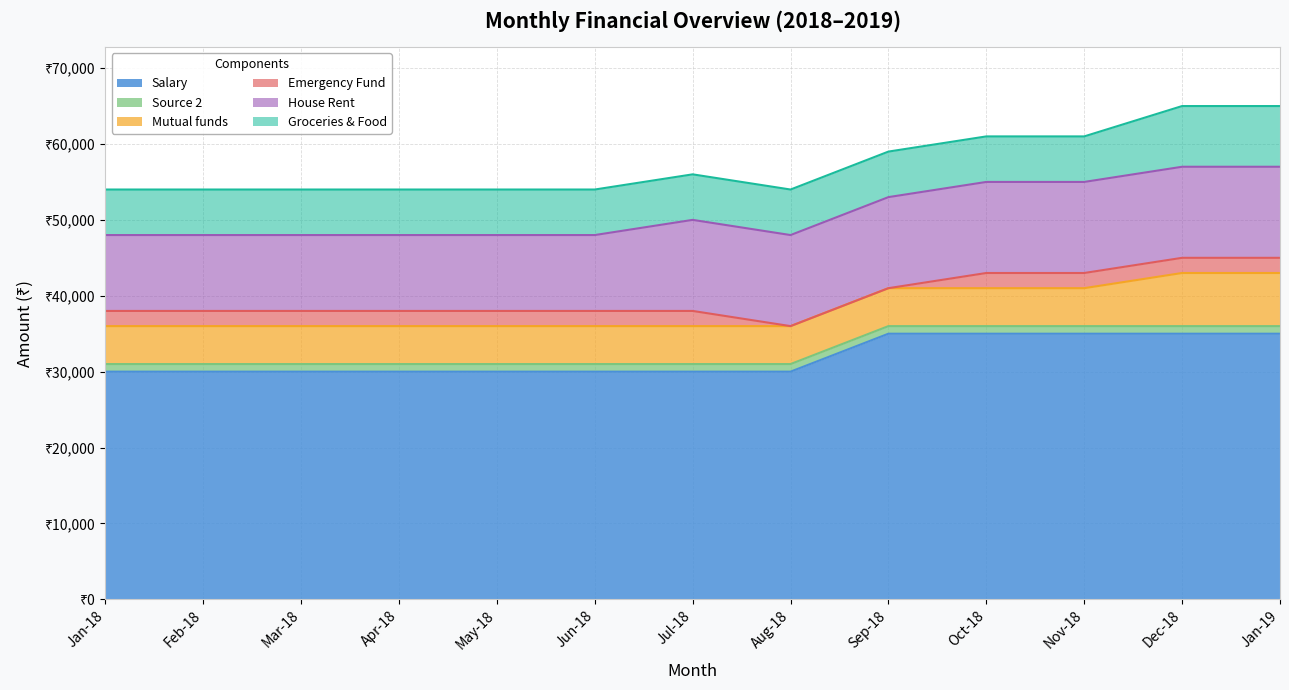

True or false: Salary has a value of 59057 at Sep-18.

False